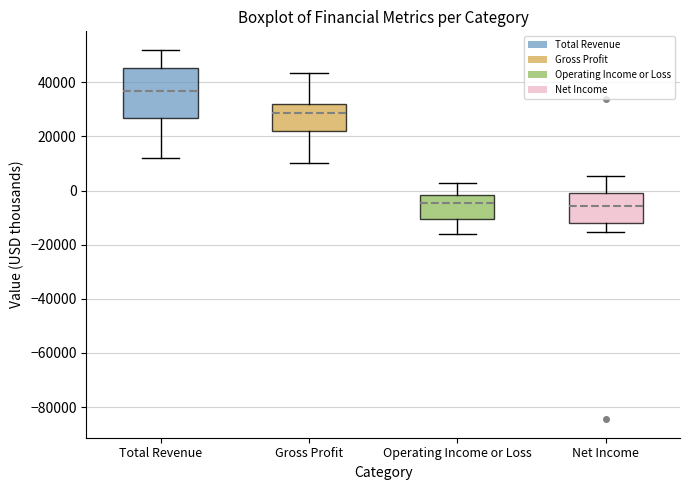

Comparing the boxes themselves (not the whiskers), which one is the tallest?

Total Revenue